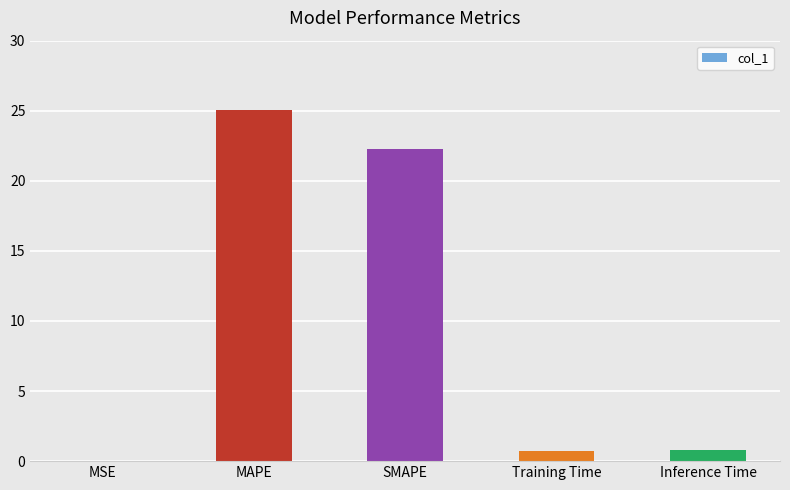

Where is the data nearest to the value 12?

SMAPE